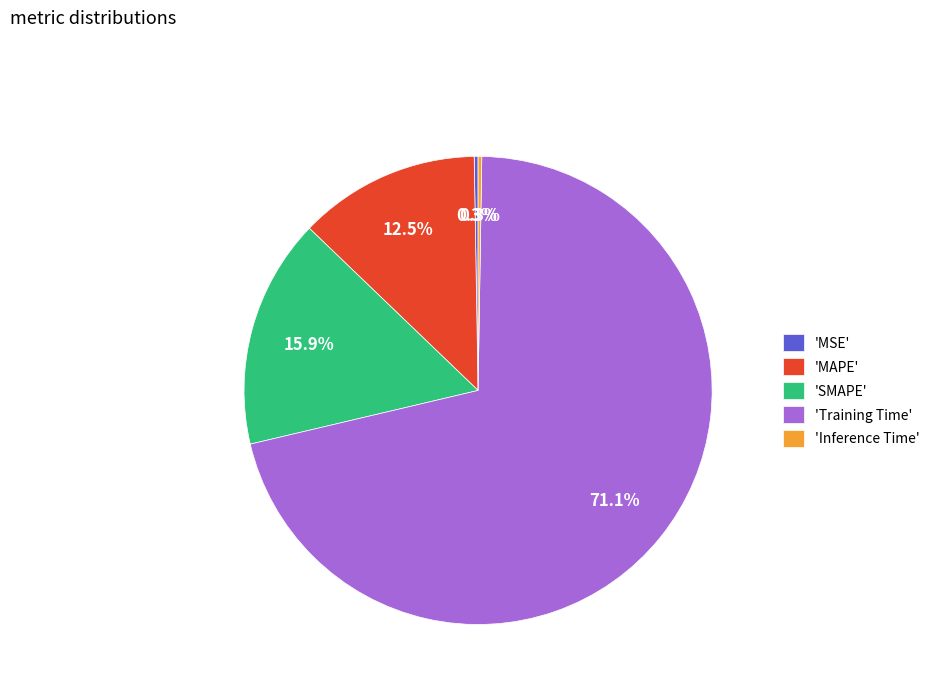

What is the majority slice?

'Training Time'